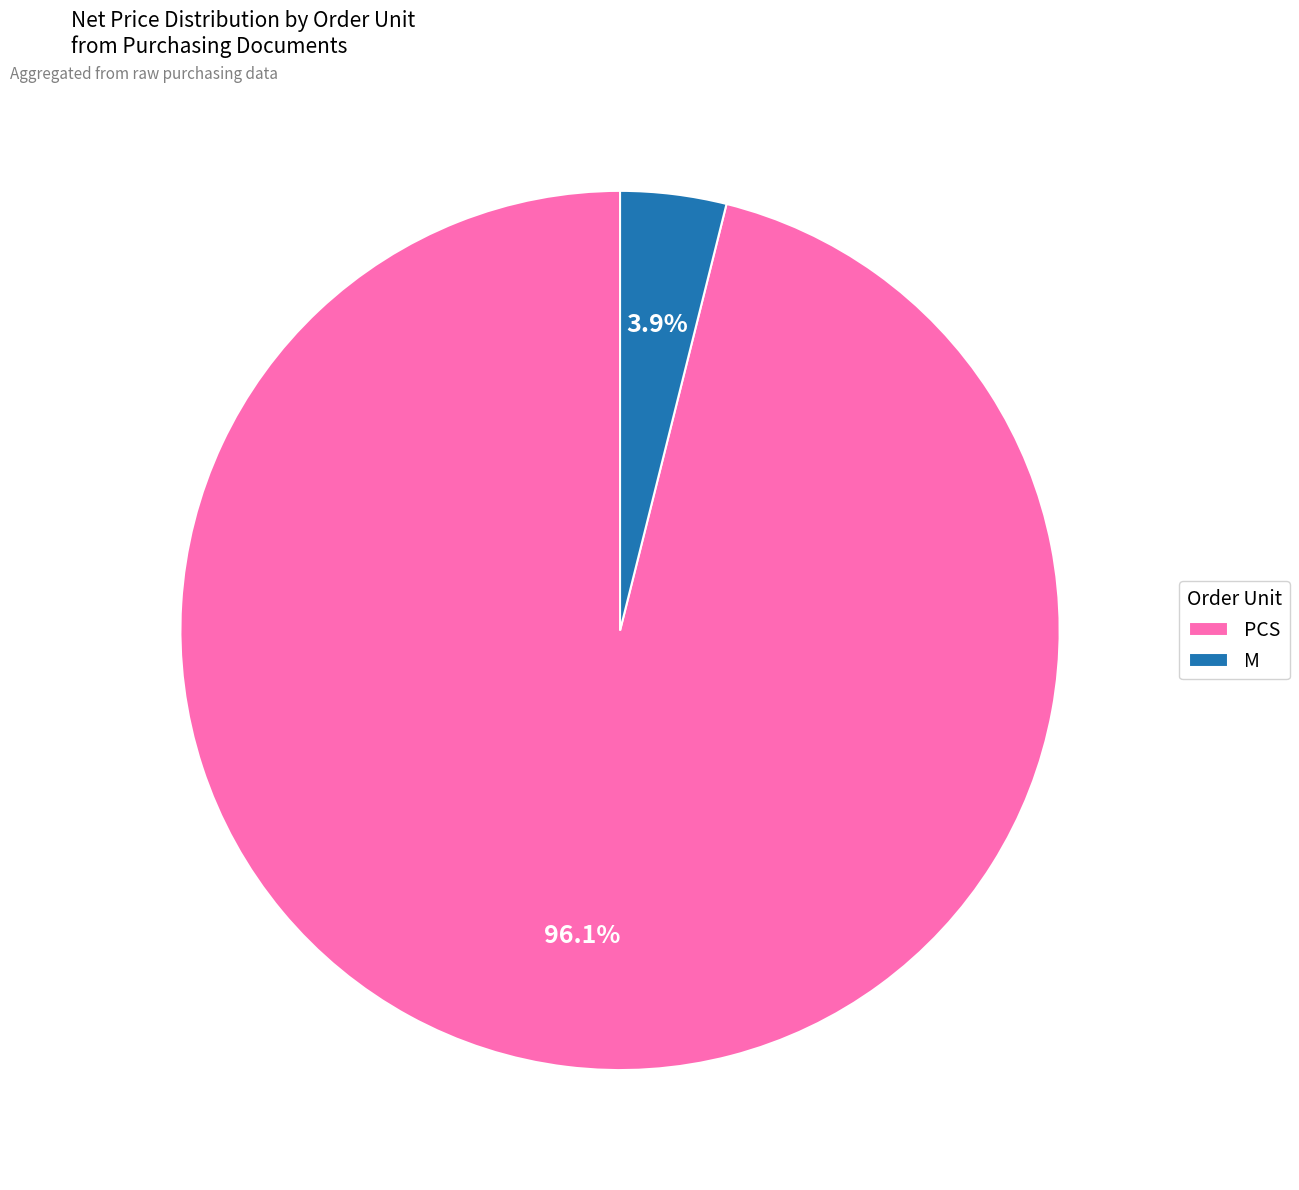

Rank the categories by value from highest to lowest.

PCS, M